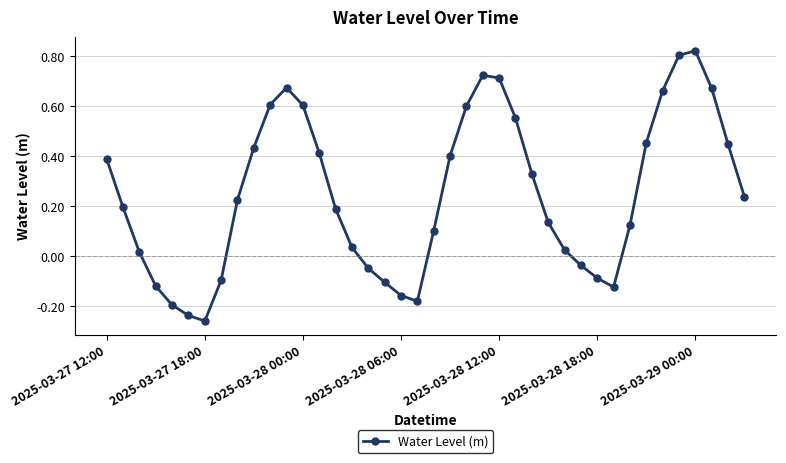

What is the difference between the maximum and minimum values?

1.1